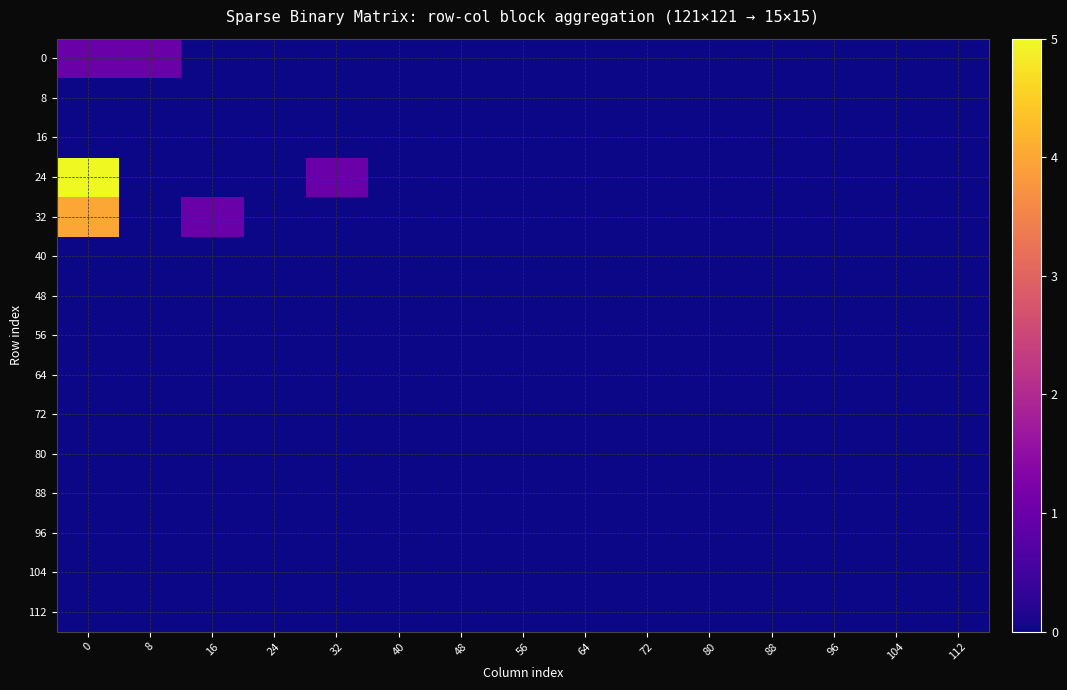

At which category does the chart reach its minimum across all series?

16